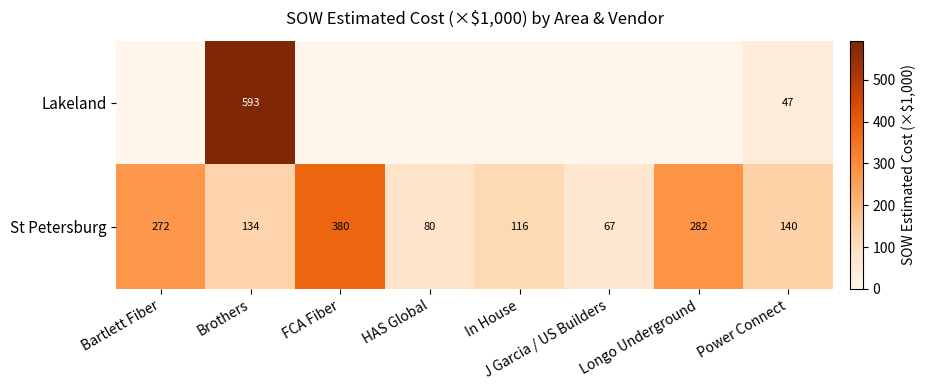

What is the spread (max minus min) of values at HAS Global?

80.4